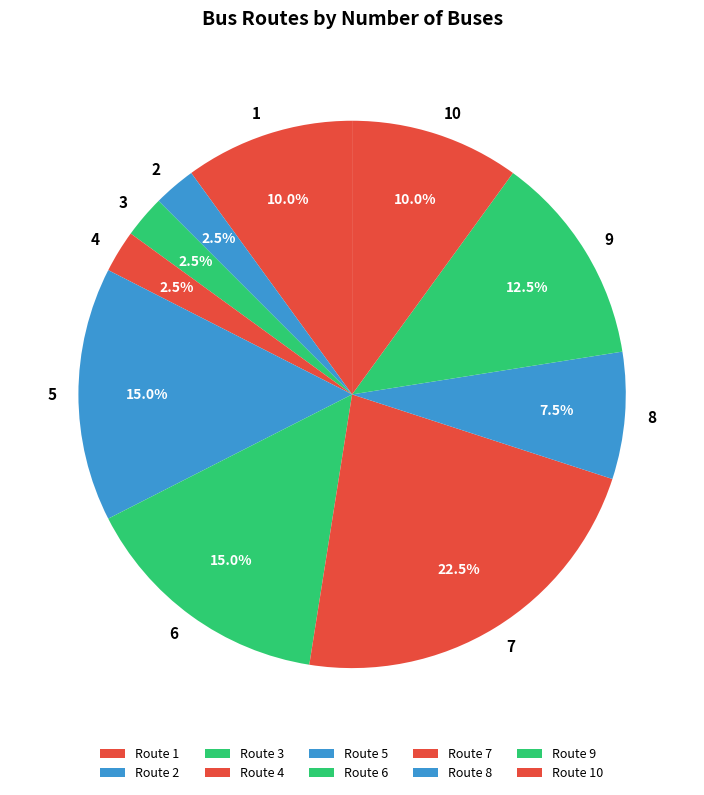

Which category has the smallest portion of the pie?

2